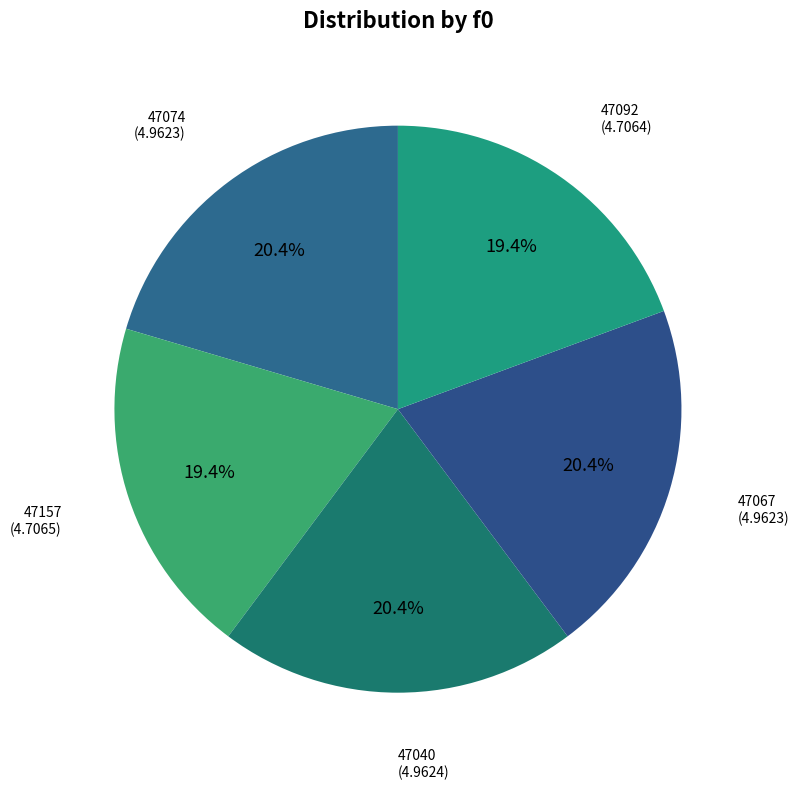

How many slices are in this pie chart?

5